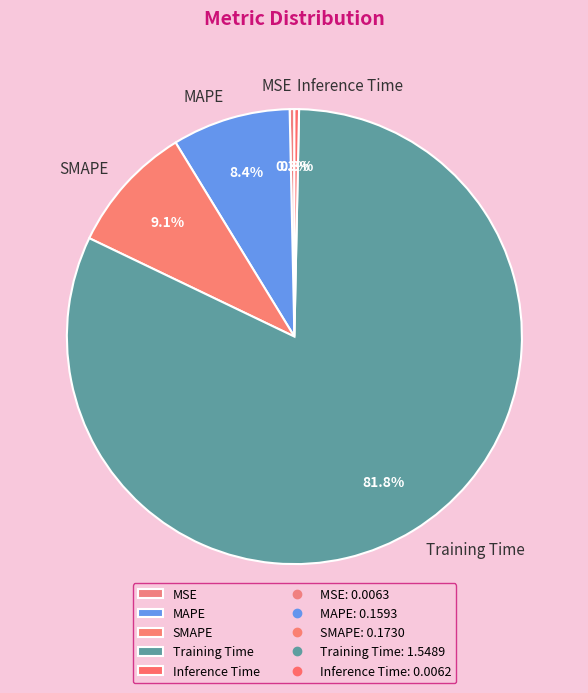

How many segments does this pie chart have?

5